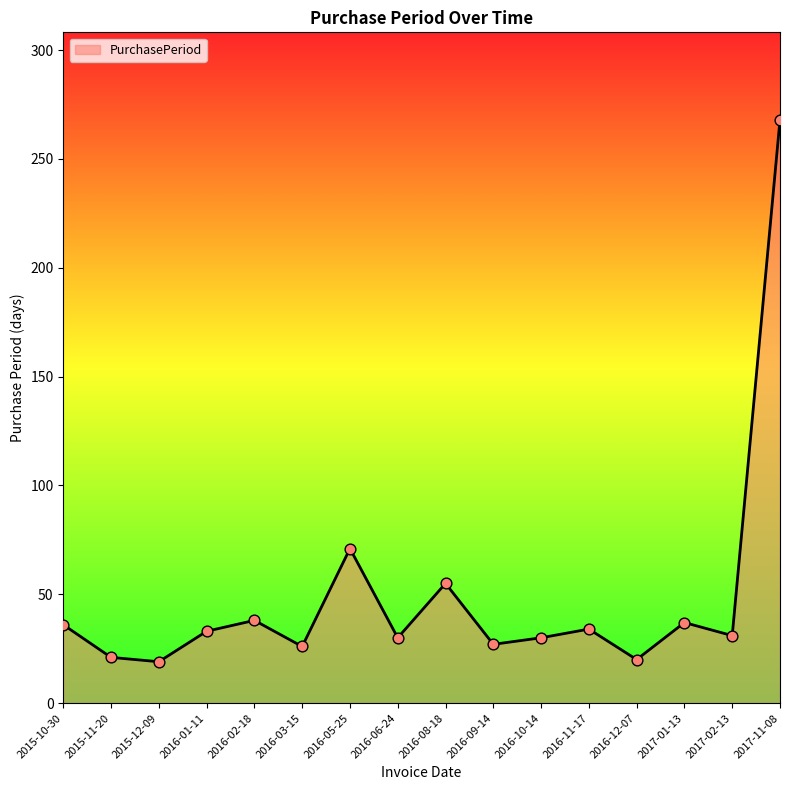

Between 2015-10-30 and 2016-06-24, which is larger?

2015-10-30